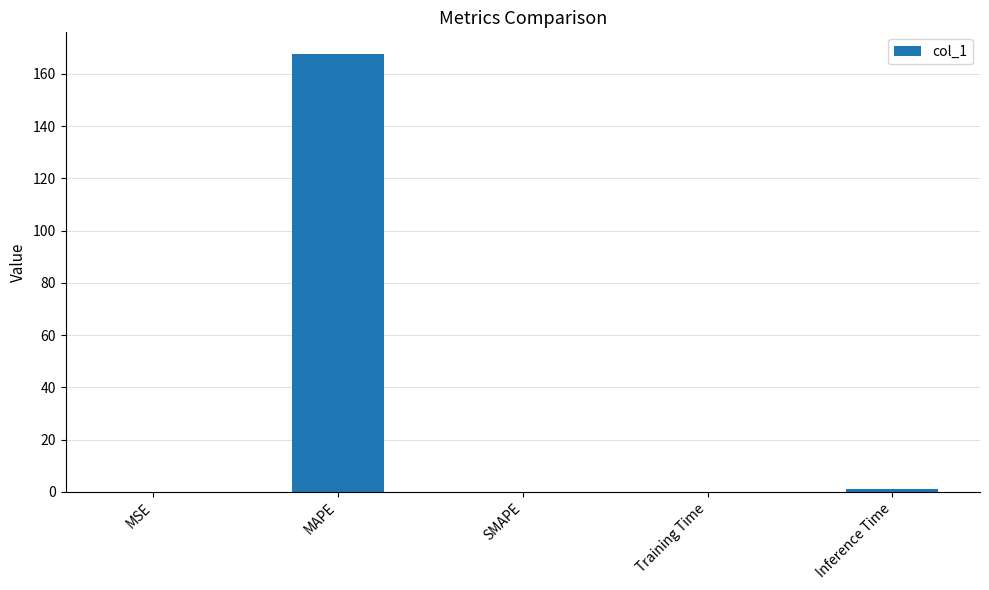

What is the average value?

33.7